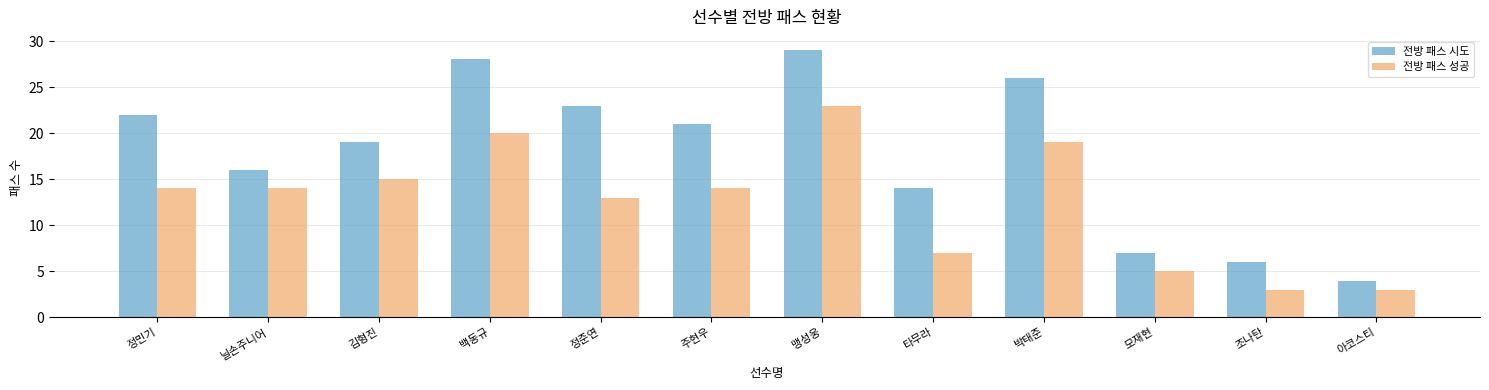

True or false: 전방 패스 성공 has a value of 5 at 모재현.

True